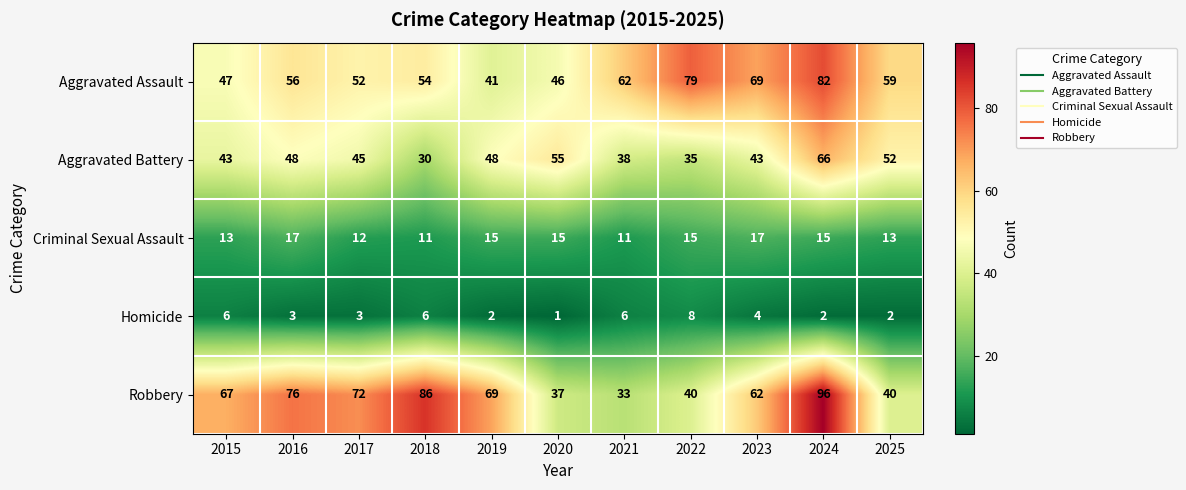

What value does the Criminal Sexual Assault series have at 2017?

12